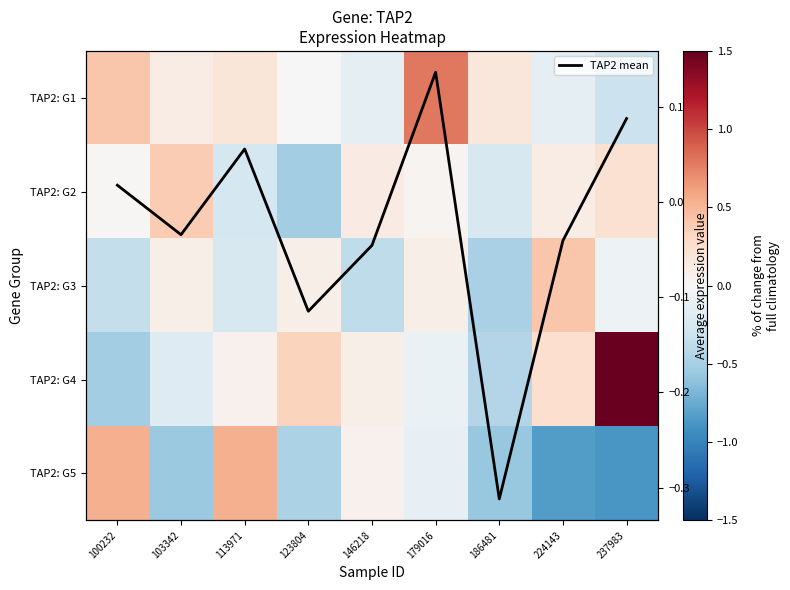

List the series in order of their peak value, lowest first.

TAP2 mean, TAP2: G2, TAP2: G3, TAP2: G5, TAP2: G1, TAP2: G4